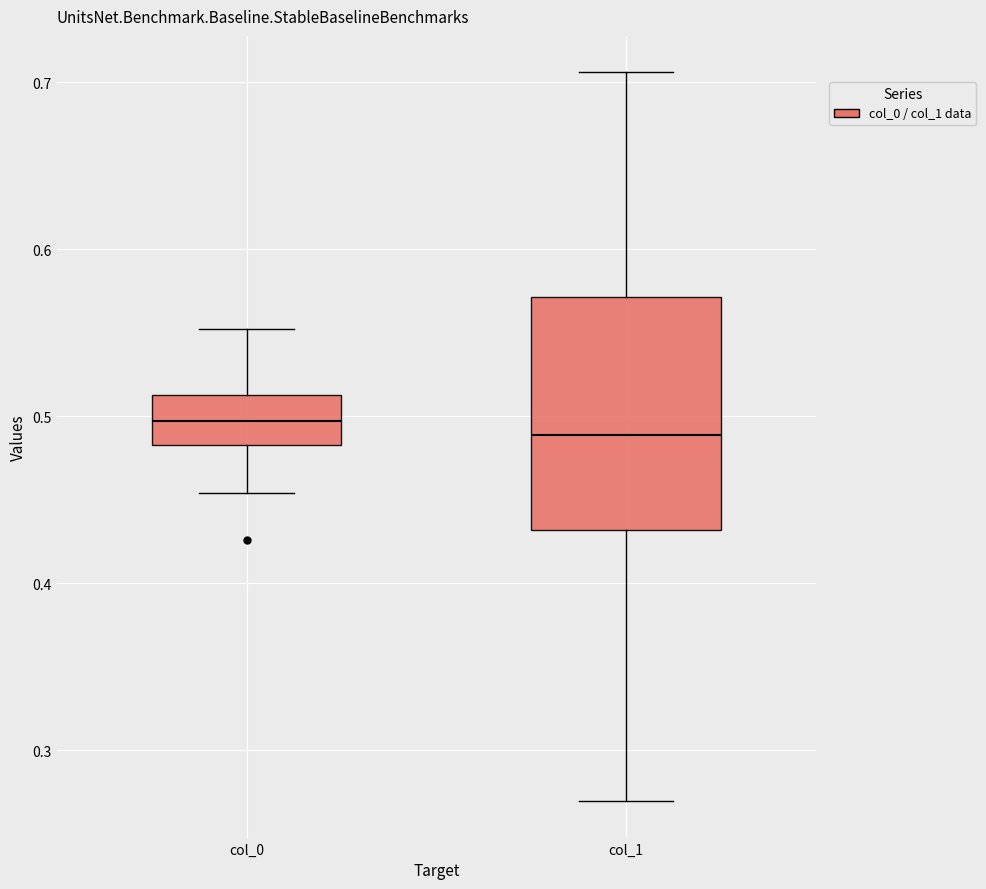

Where does the lower whisker of the box for col_1 end on the y-axis? The values are not printed on the chart, so give them approximately, as read against the axis.

0.27